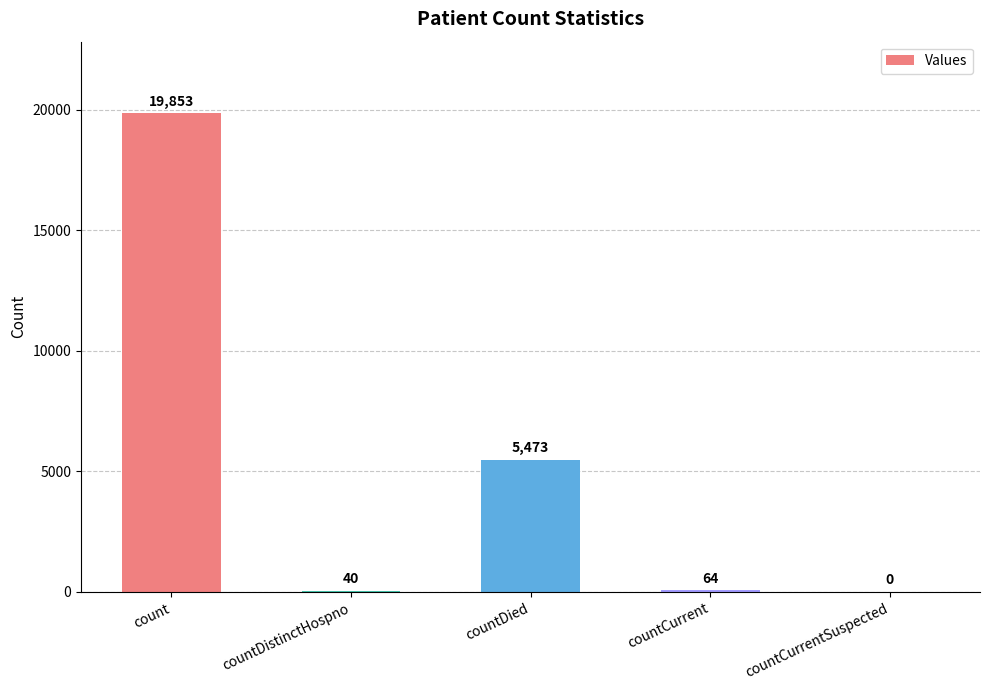

How many positive values are there?

4